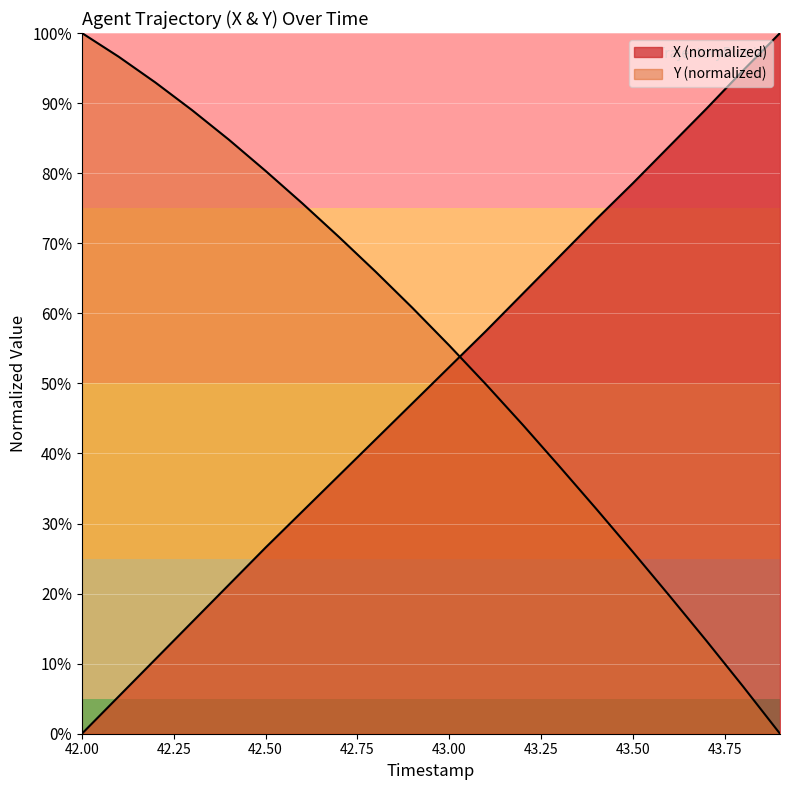

What is the value of the Y point at the 8th from the left?

0.7